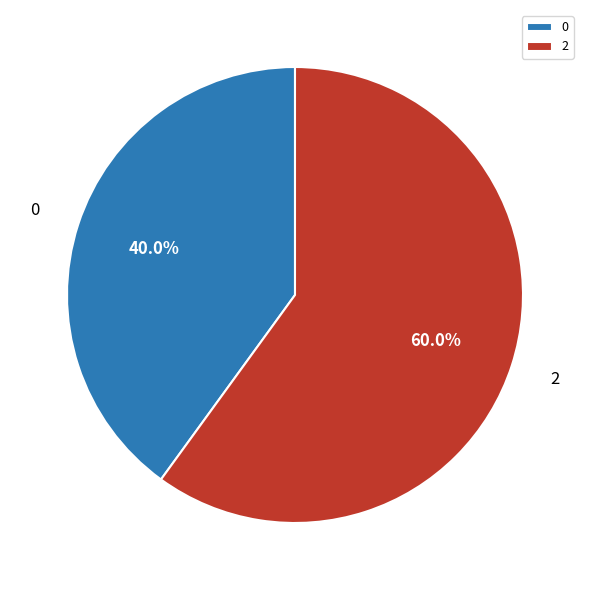

Is there any slice that represents more than half of the pie?

Yes